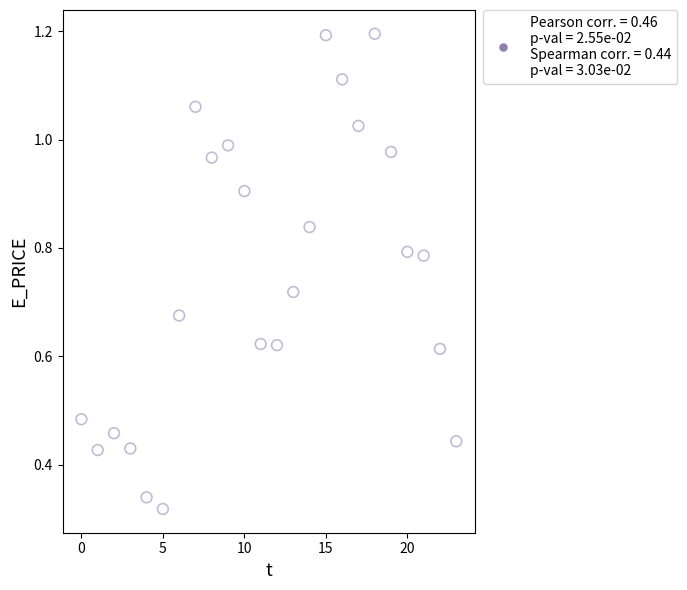

Count the number of points in this scatter plot.

24